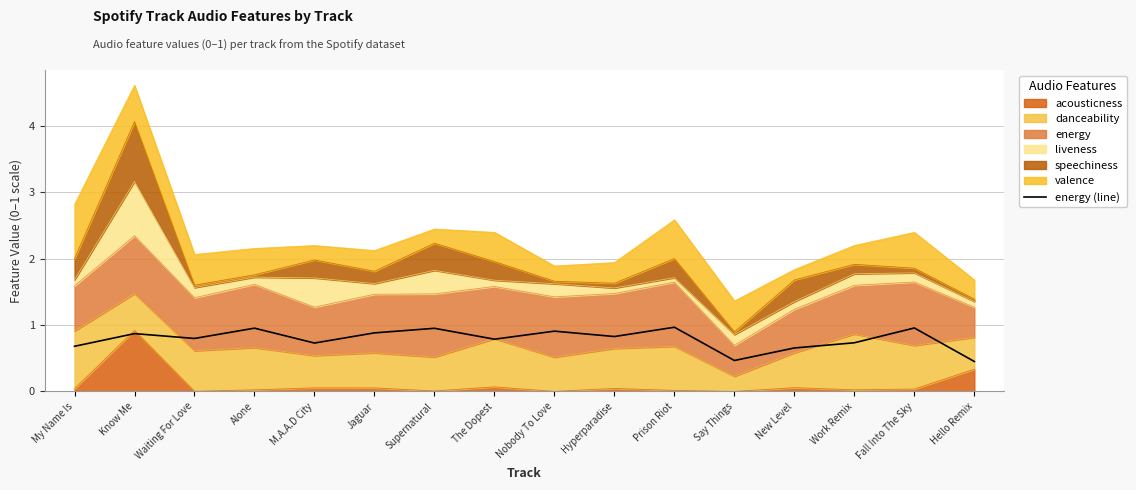

The chart shows a value of 0.2 at Say Things. True or false?

False